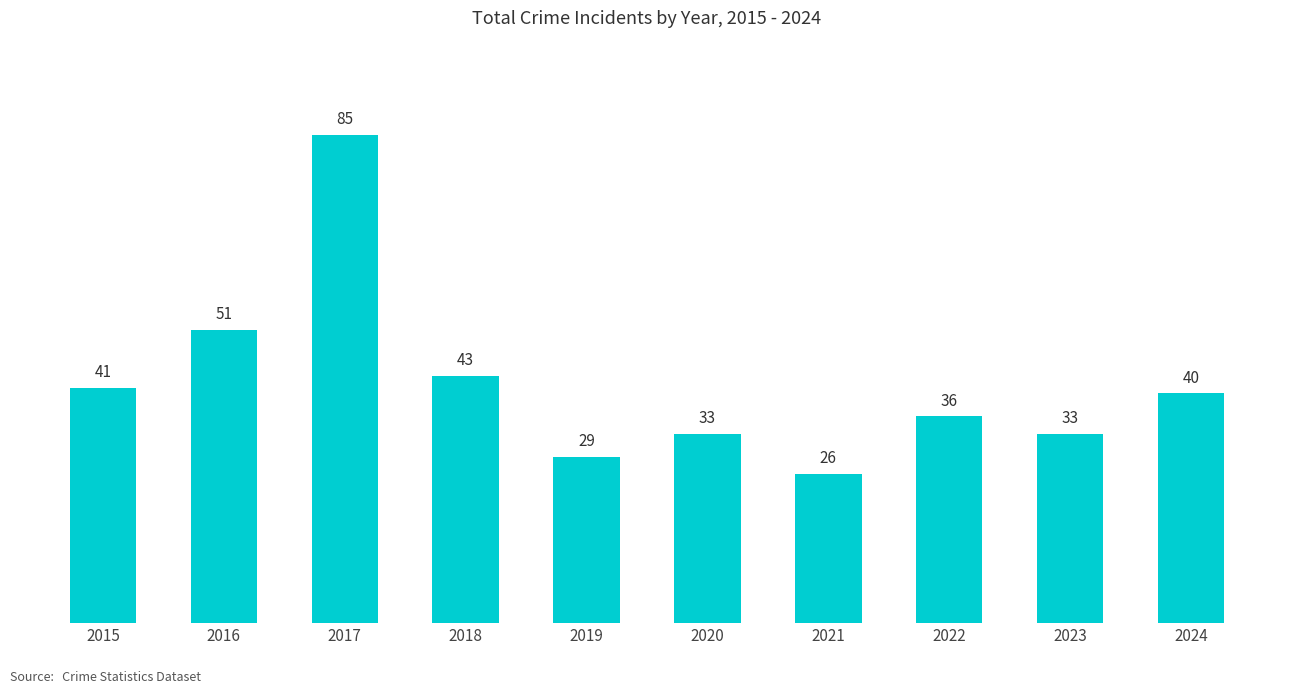

How many series are shown in this chart?

1